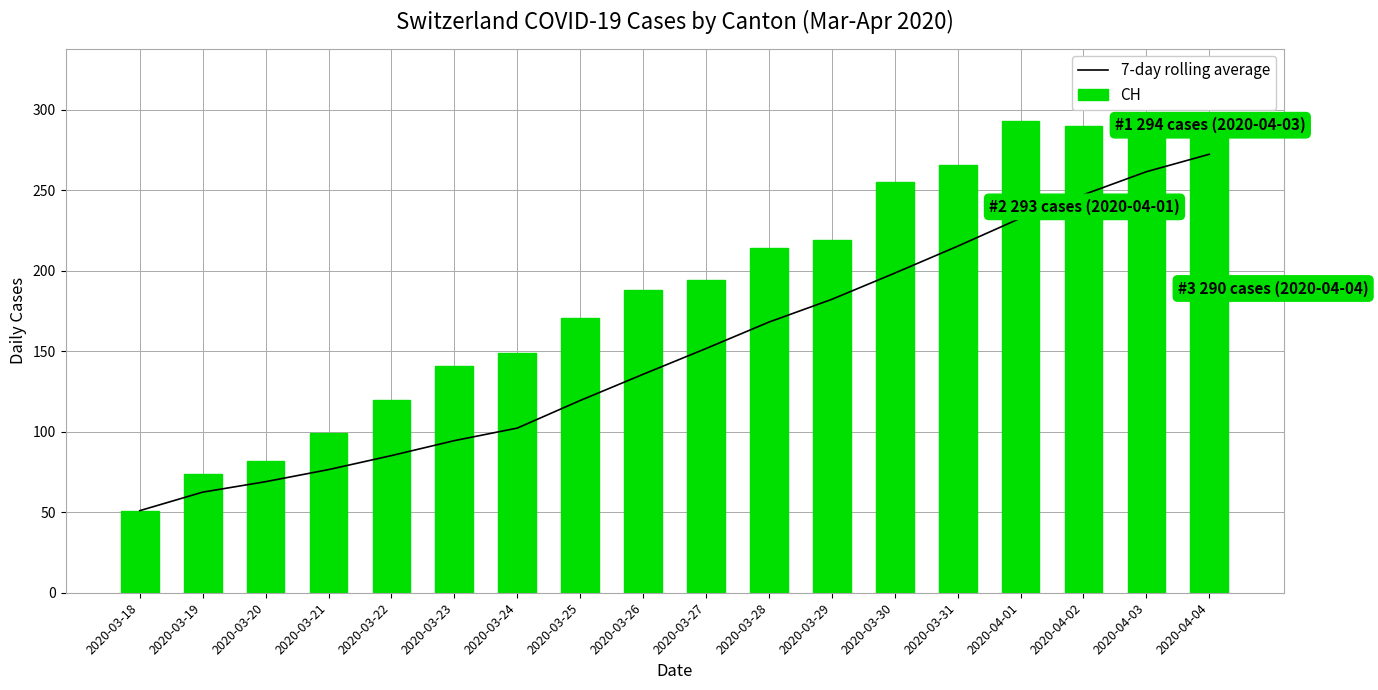

Which series changed the most between 2020-03-25 and 2020-04-03?

7-day rolling average